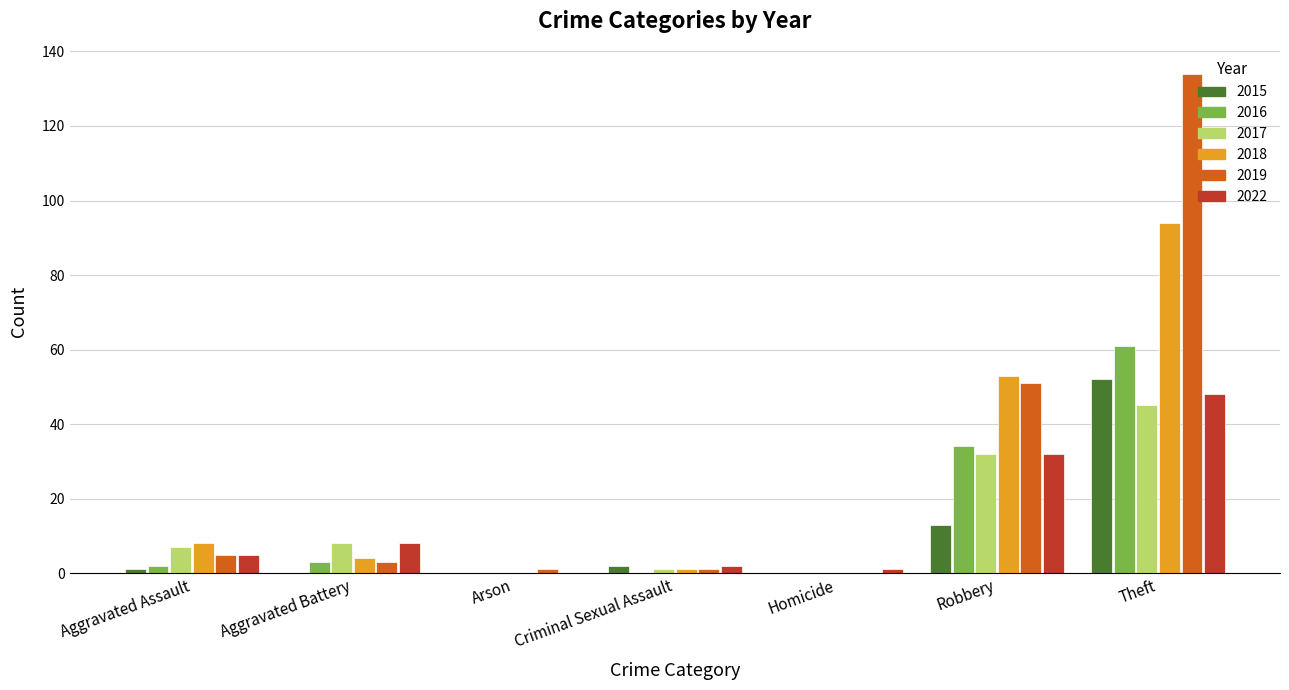

The 2019 series shows 230 at Theft. True or false?

False